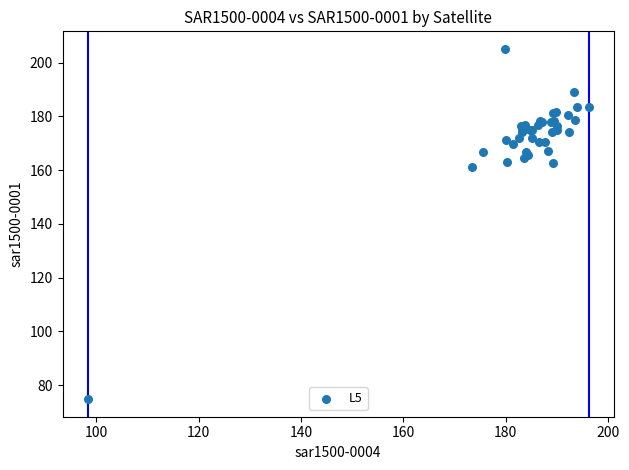

What Y value in the scatter plot is closest to 139?

161.2